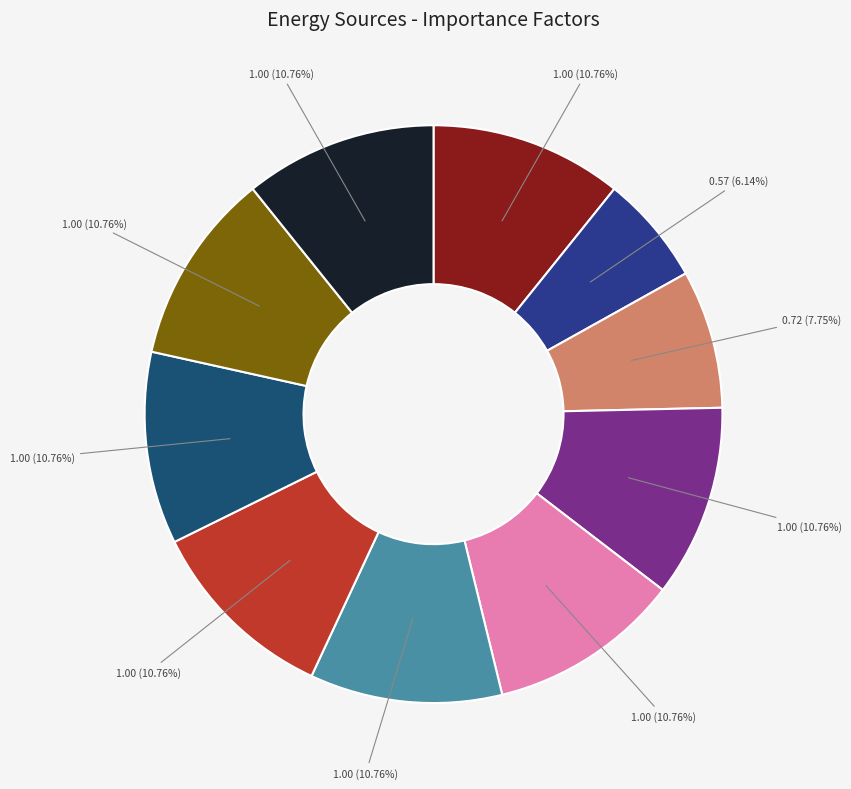

To the nearest percent, what is the difference between the largest and smallest slice percentages?

5%